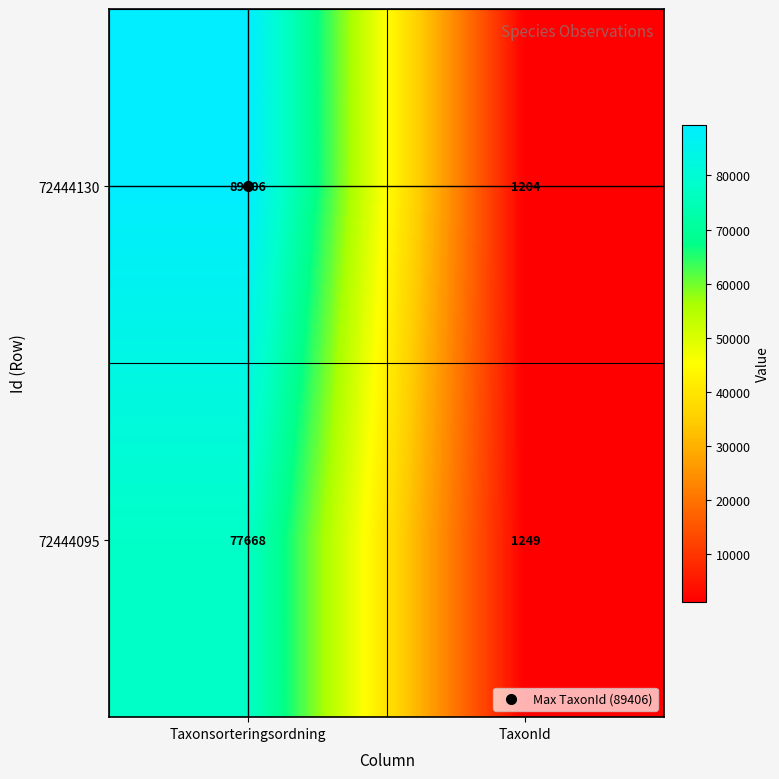

What is the difference between the maximum and minimum values in the 72444130 series?

88202